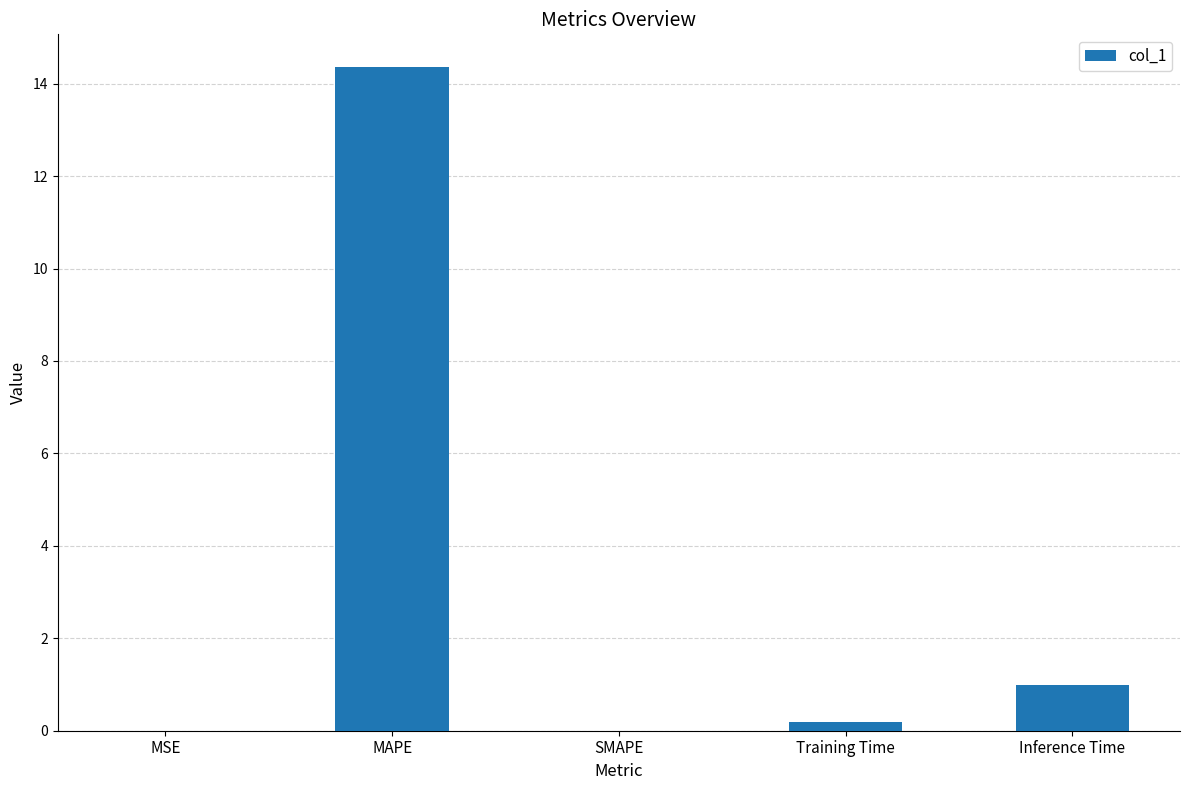

What is the sum of all values?

15.5